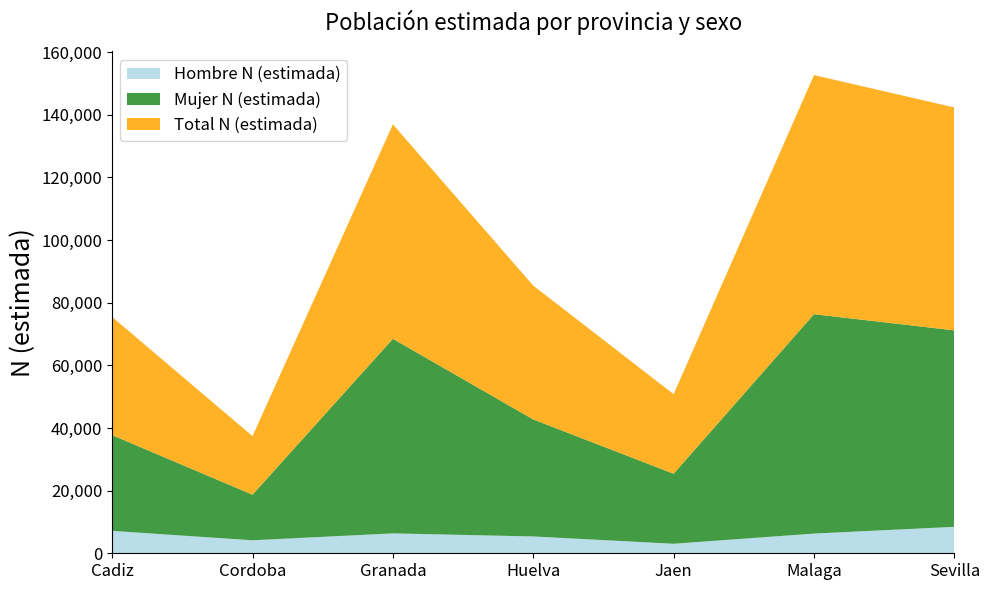

Reading left to right, list all the values displayed in this chart.

Hombre N (estimada): Cadiz=7153	Cordoba=4147	Granada=6348	Huelva=5372	Jaen=3035	Malaga=6291	Sevilla=8442
Mujer N (estimada): Cadiz=30566	Cordoba=14552	Granada=62116	Huelva=37347	Jaen=22359	Malaga=70029	Sevilla=62715
Total N (estimada): Cadiz=37719	Cordoba=18699	Granada=68464	Huelva=42720	Jaen=25395	Malaga=76320	Sevilla=71157